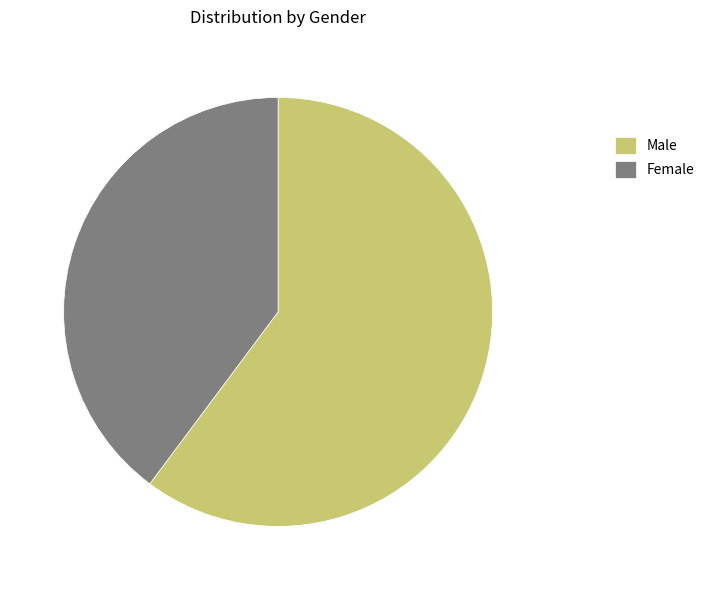

Between Male and Female, which is larger?

Male